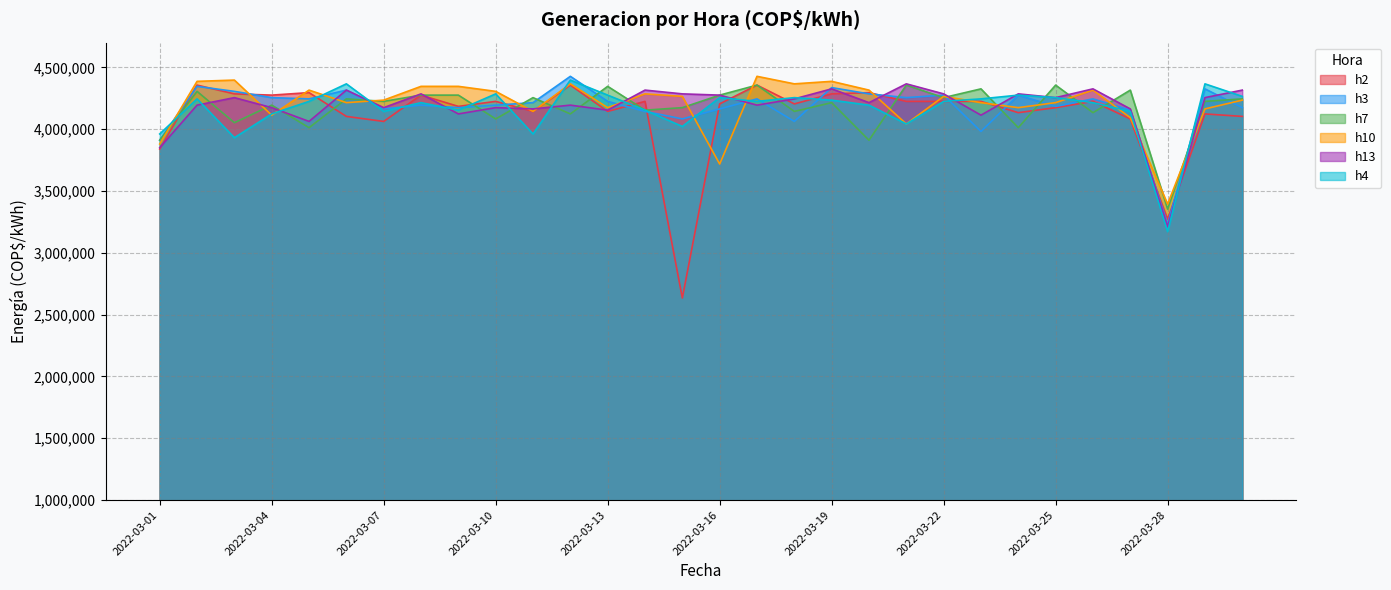

Reading right to left, list all the values displayed in this chart.

h2: 4103460	4123724	3272636	4083196	4225044	4174384	4133856	4225044	4225044	4225044	4295968	4285836	4204780	4356760	4204780	2634320	4225044	4143988	4356760	4143988	4225044	4184516	4275704	4062932	4103460	4295968	4275704	4285836	4356760	3840028
h3: 4174384	4326364	3232108	4154120	4245308	4184516	4275704	3981876	4275704	4255440	4285836	4336496	4062932	4245308	4164252	4083196	4143988	4225044	4427684	4214912	4194648	4174384	4194648	4164252	4316232	4245308	4255440	4306100	4346628	3910952
h7: 4245308	4225044	3353692	4316232	4133856	4356760	4012272	4326364	4255440	4356760	3910952	4214912	4143988	4356760	4275704	4174384	4154120	4346628	4123724	4255440	4083196	4275704	4275704	4225044	4245308	4012272	4194648	4052800	4306100	3910952
h10: 4235176	4164252	3394220	4093328	4316232	4214912	4174384	4214912	4265572	4042668	4316232	4387156	4366892	4427684	3718444	4265572	4285836	4174384	4366892	4143988	4306100	4346628	4346628	4235176	4214912	4316232	4113592	4397288	4387156	3880556
h13: 4316232	4255440	3211844	4164252	4326364	4255440	4285836	4113592	4285836	4366892	4214912	4326364	4245308	4194648	4275704	4285836	4316232	4154120	4194648	4164252	4174384	4123724	4285836	4174384	4316232	4062932	4174384	4255440	4194648	3850160
h4: 4265572	4366892	3171316	4143988	4214912	4255440	4275704	4245308	4225044	4042668	4194648	4235176	4255440	4225044	4255440	4022404	4154120	4275704	4397288	3961612	4285836	4154120	4214912	4143988	4366892	4225044	4123724	3931216	4245308	3961612